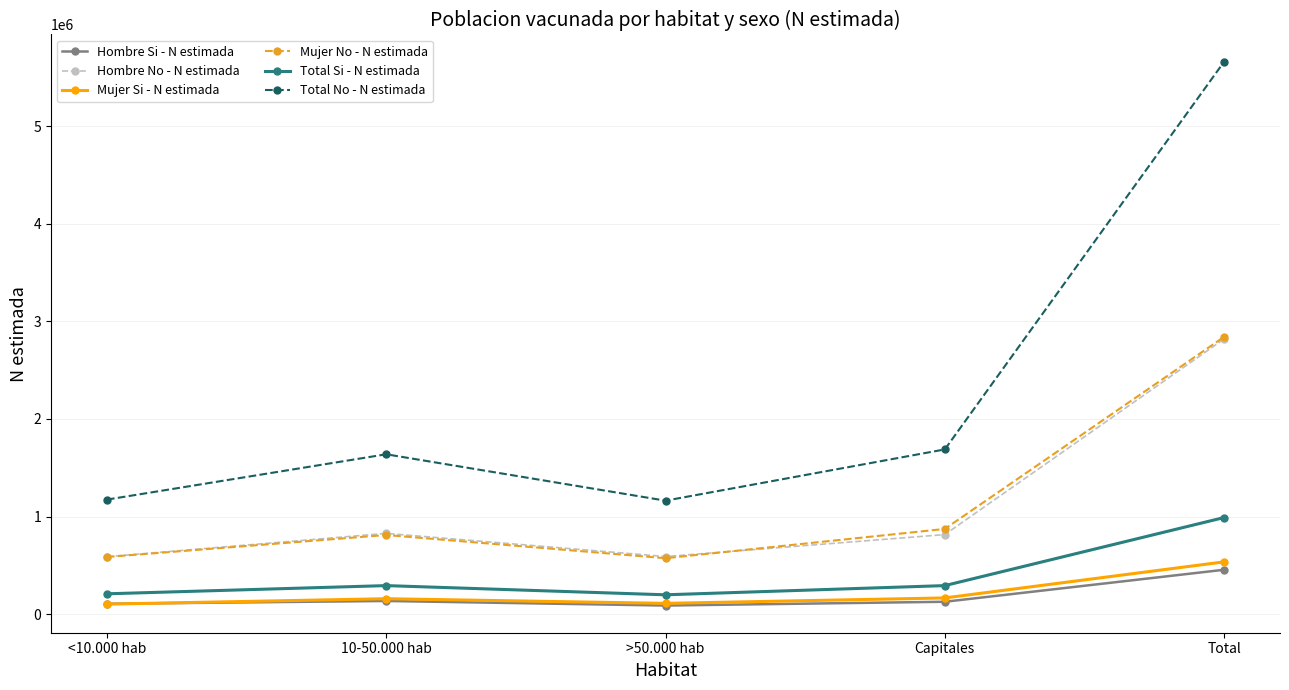

Which series changed the most between <10.000 hab and 10-50.000 hab?

Total No - N estimada